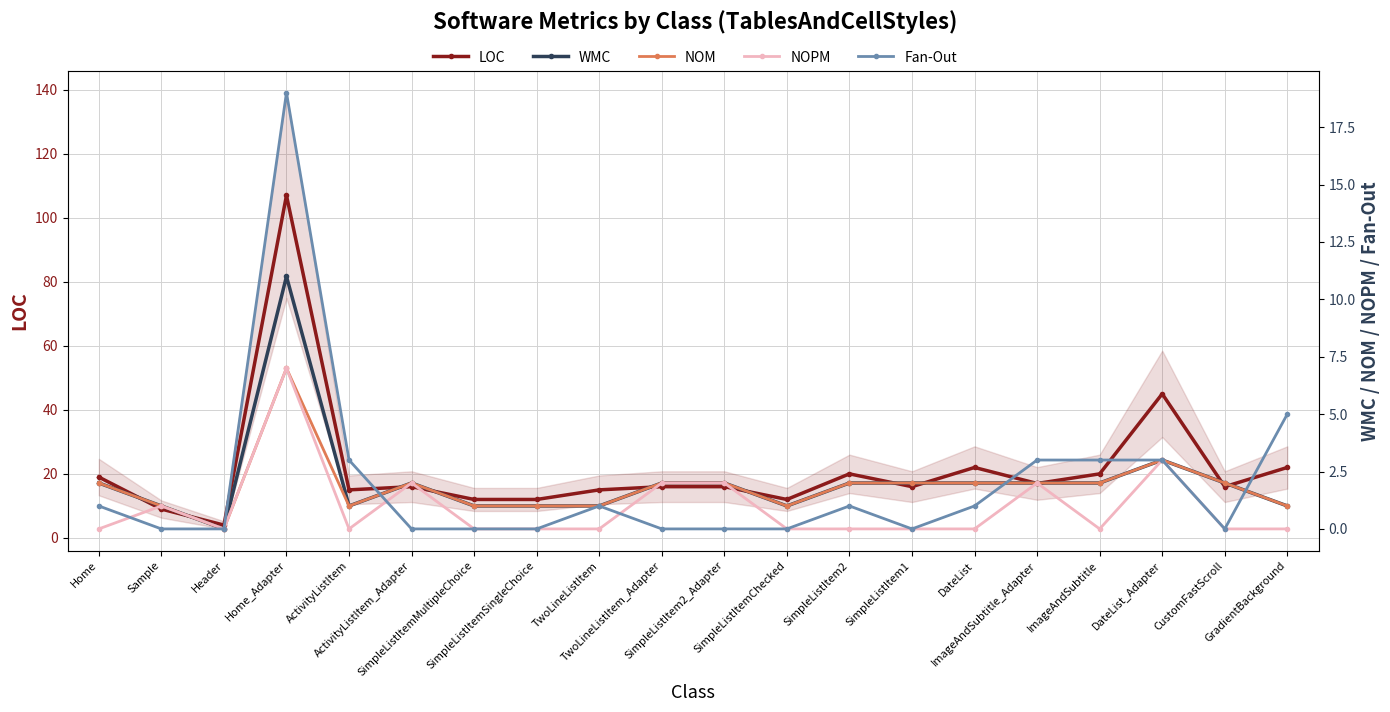

At which category does LOC reach its first local valley?

Header